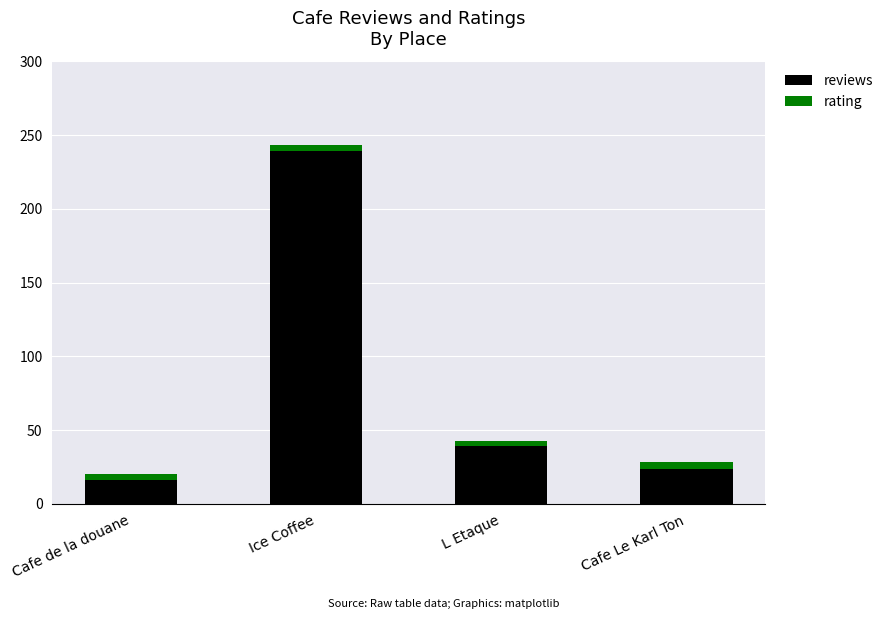

Is it true that reviews equals 112.1 at Ice Coffee?

False